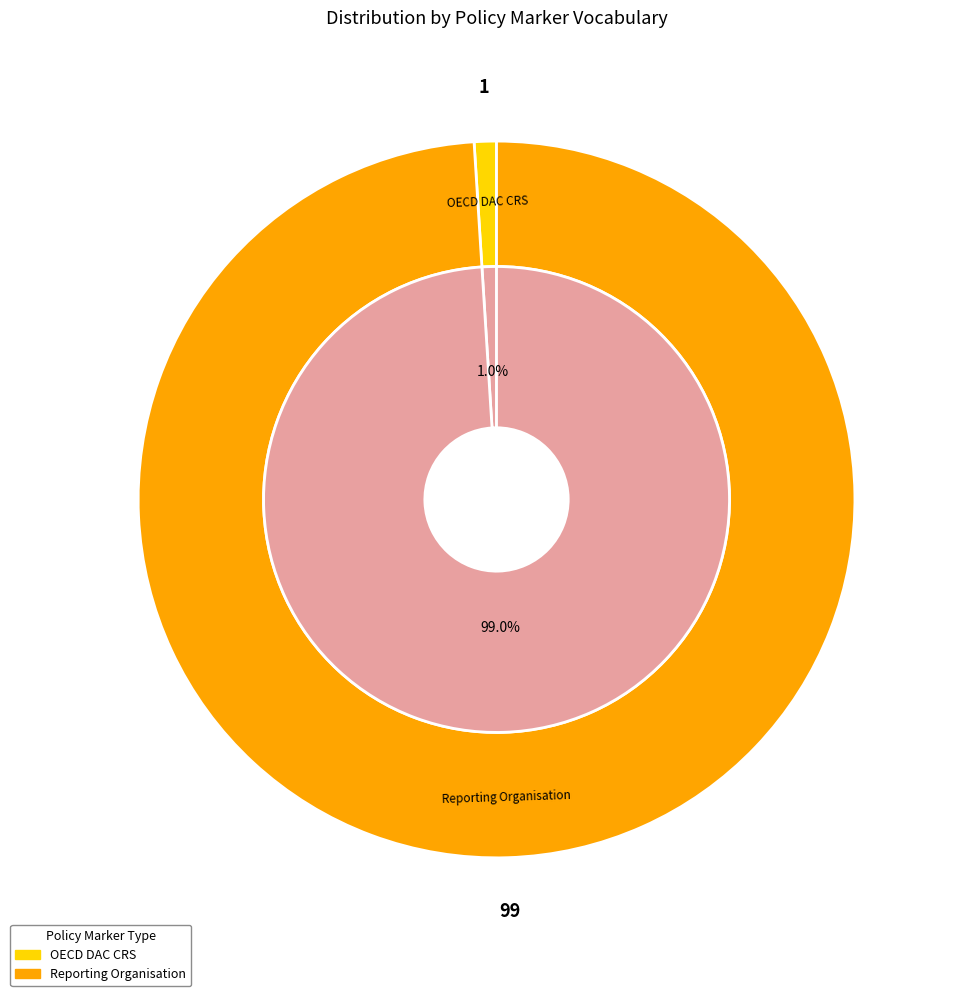

Is there any slice that represents more than half of the pie?

Yes